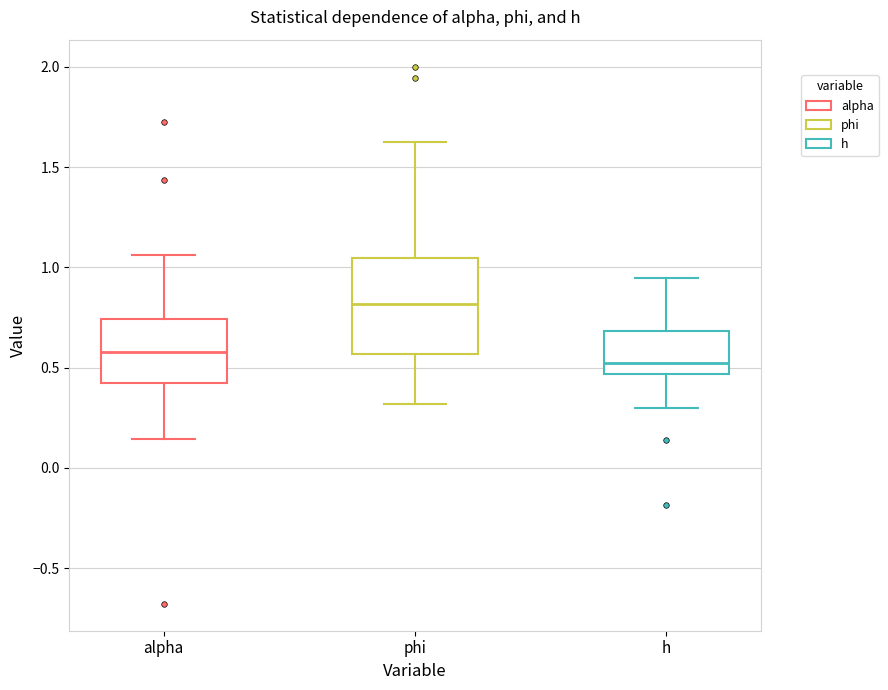

Reading left to right, read every box against the y-axis: the position of its median line, the range the box covers, and the ends of its whiskers. The values are not printed on the chart, so give them approximately, as read against the axis.

alpha: median 0.60, box 0.45 to 0.75, whiskers 0.15 to 1.05
phi: median 0.80, box 0.55 to 1.05, whiskers 0.30 to 1.65
h: median 0.55, box 0.45 to 0.70, whiskers 0.30 to 0.95